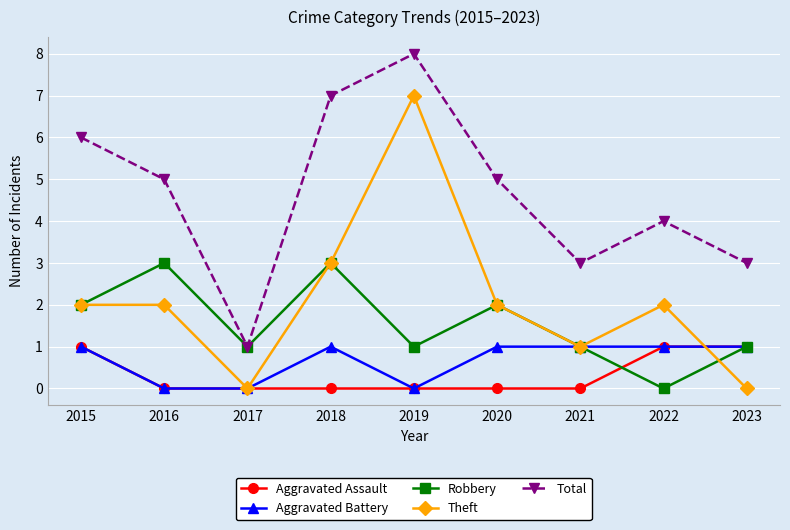

What is the average value of the Theft series?

2